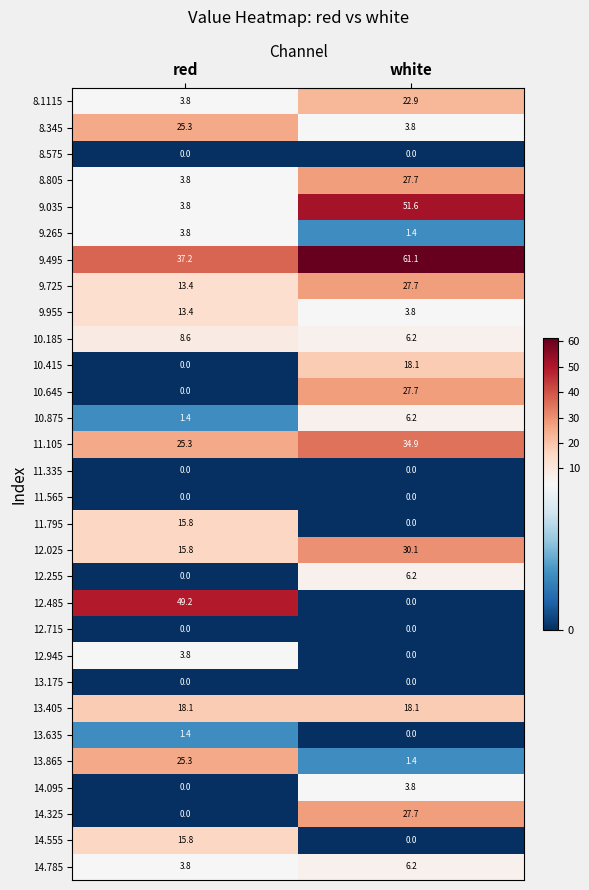

The value of 8.805 at red is 1.1. True or false?

False